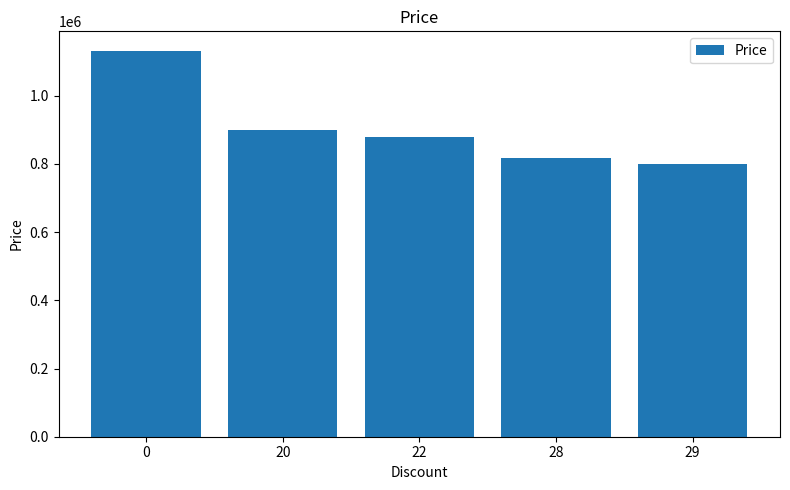

The chart shows a value of 1432523 at 22. True or false?

False